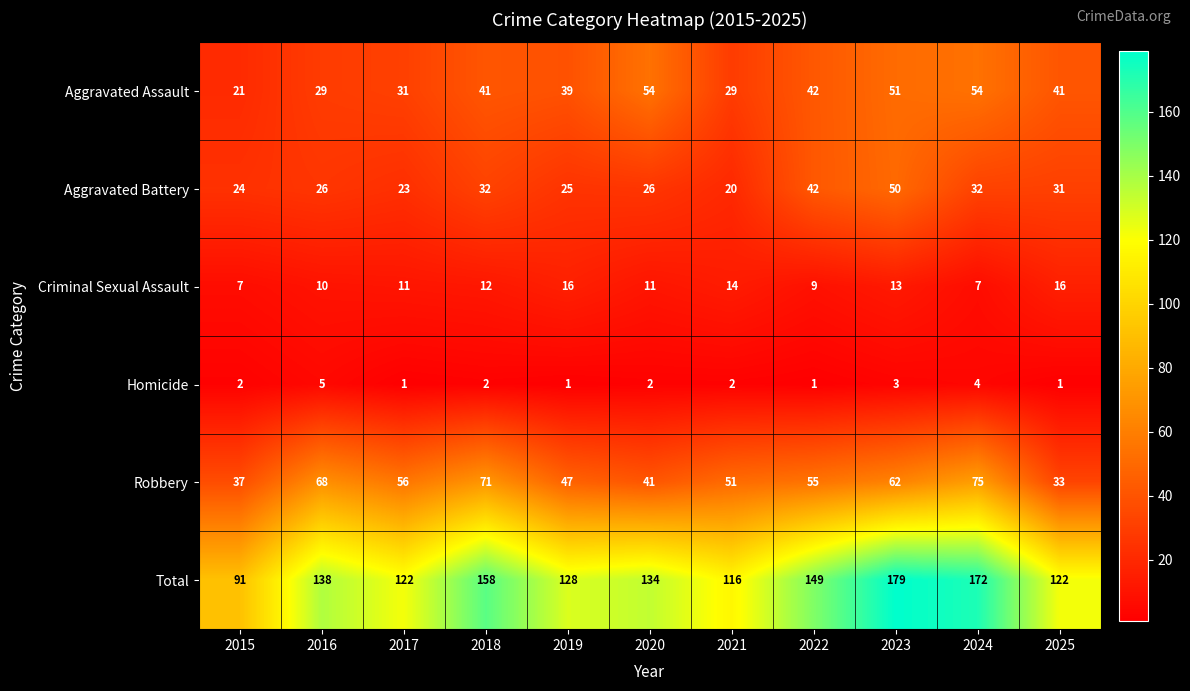

What is the difference between the second highest and minimum values in the Homicide series?

3